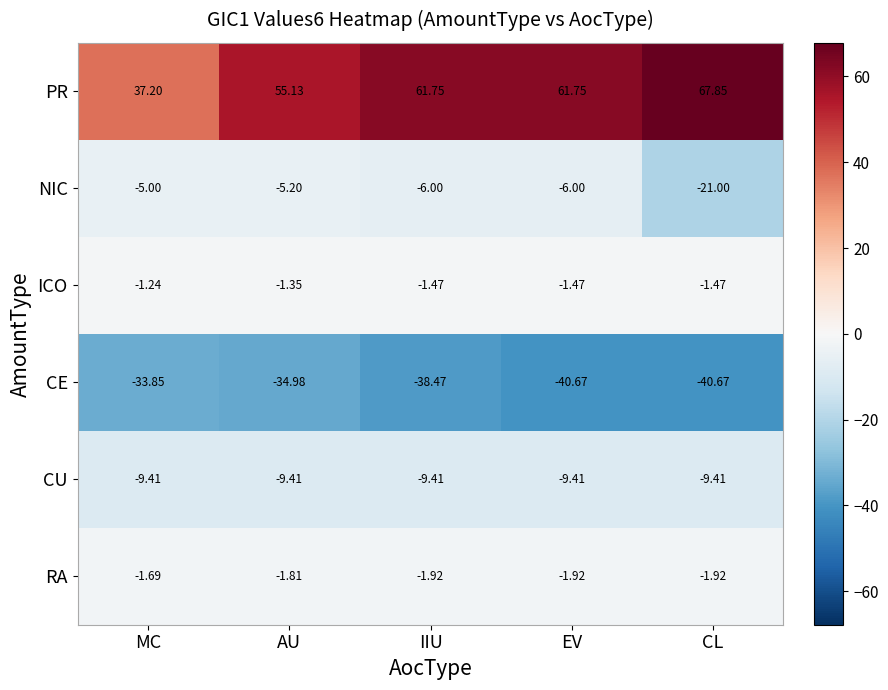

At which label is CE closest to -37?

IIU